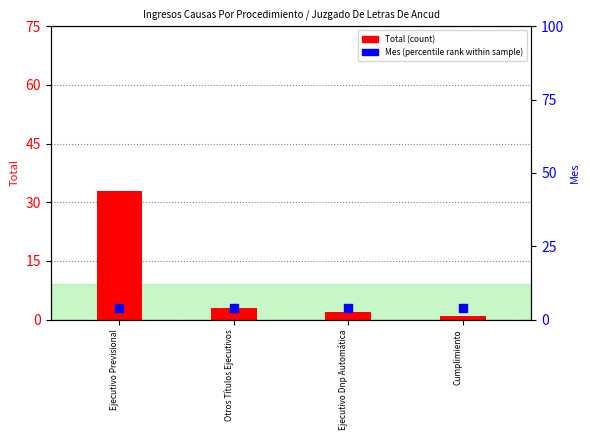

What is the total value across all series at Ejecutivo Dnp Automática?

6